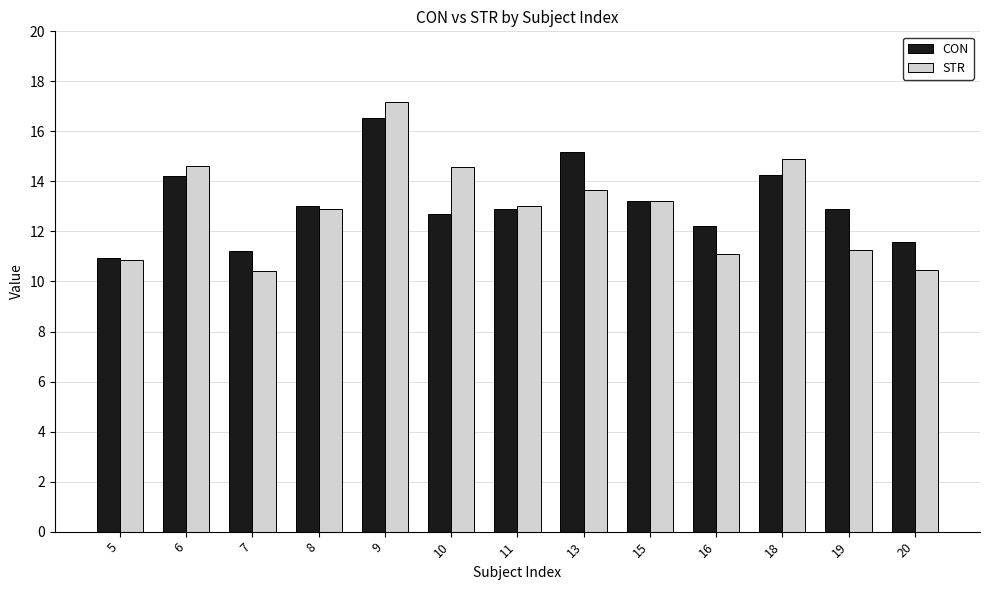

How many bars are there in total?

26